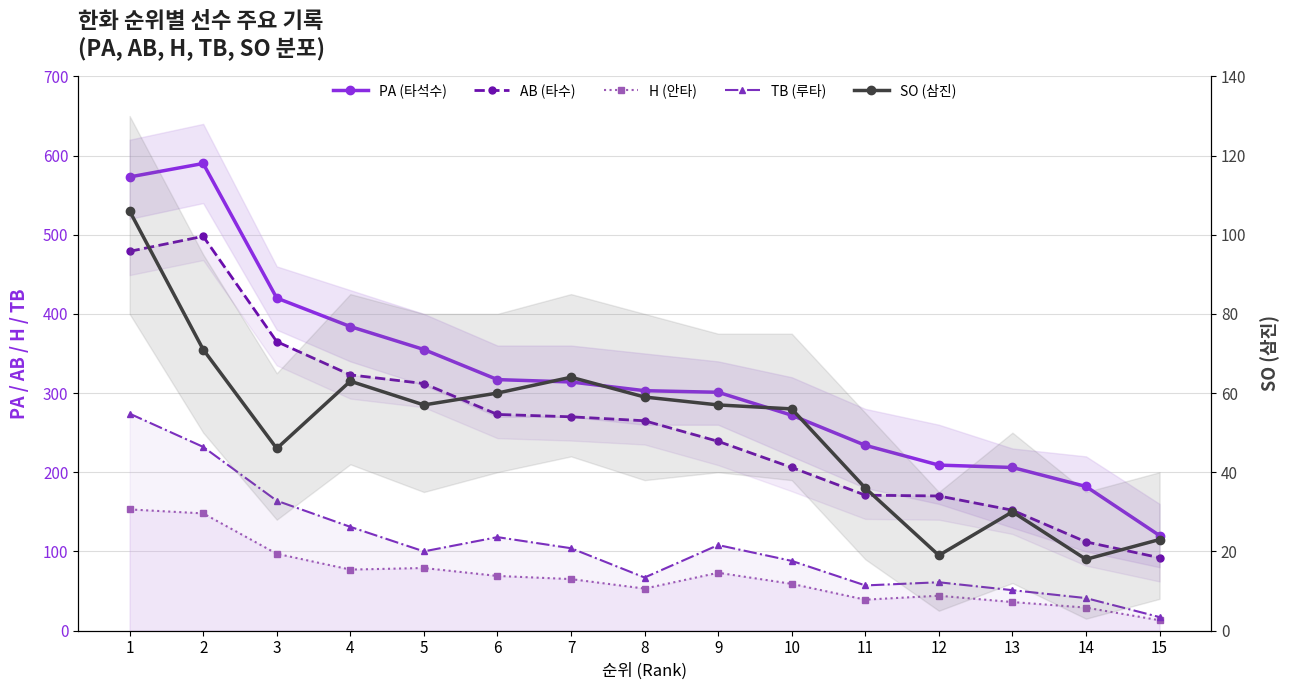

Which label corresponds to the largest value in the chart?

2